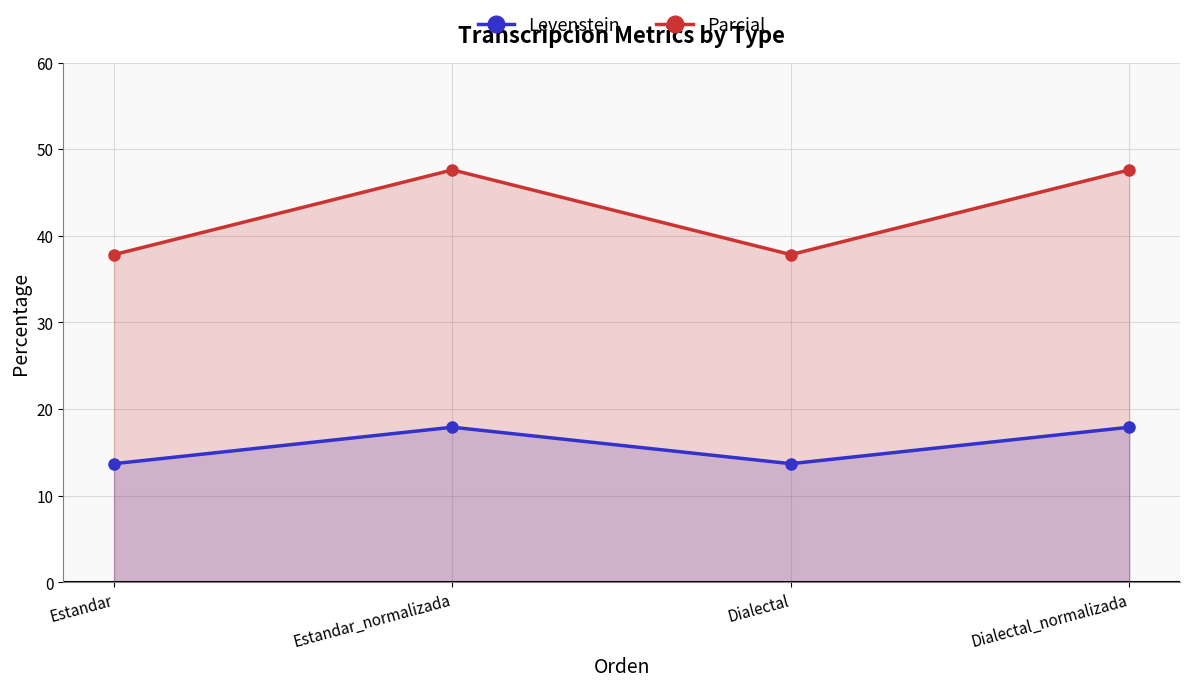

True or false: Parcial and Levenstein intersect in this chart.

False